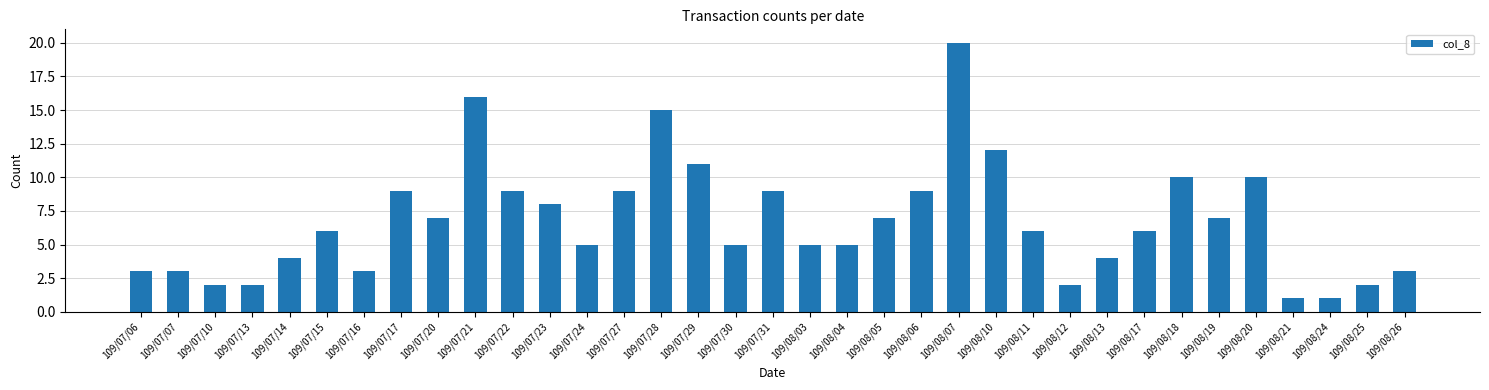

The value at 109/08/20 is 16. True or false?

False